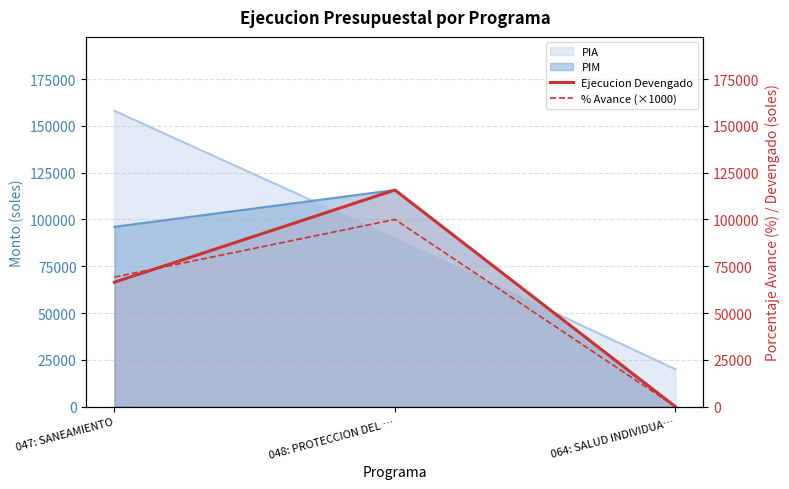

Count the % Avance (×1000) values in the range 0 to 100000.

3